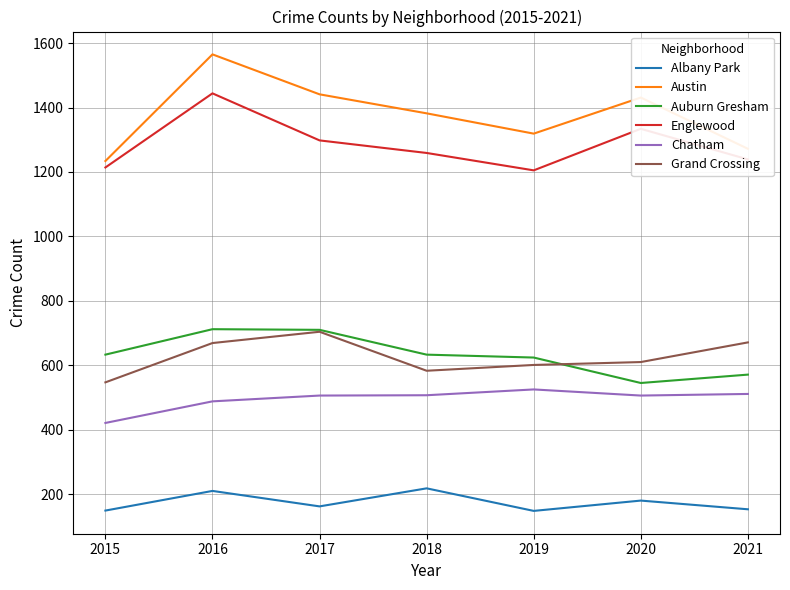

Is the value of Chatham at 2020 greater than the value of Englewood at 2020?

No